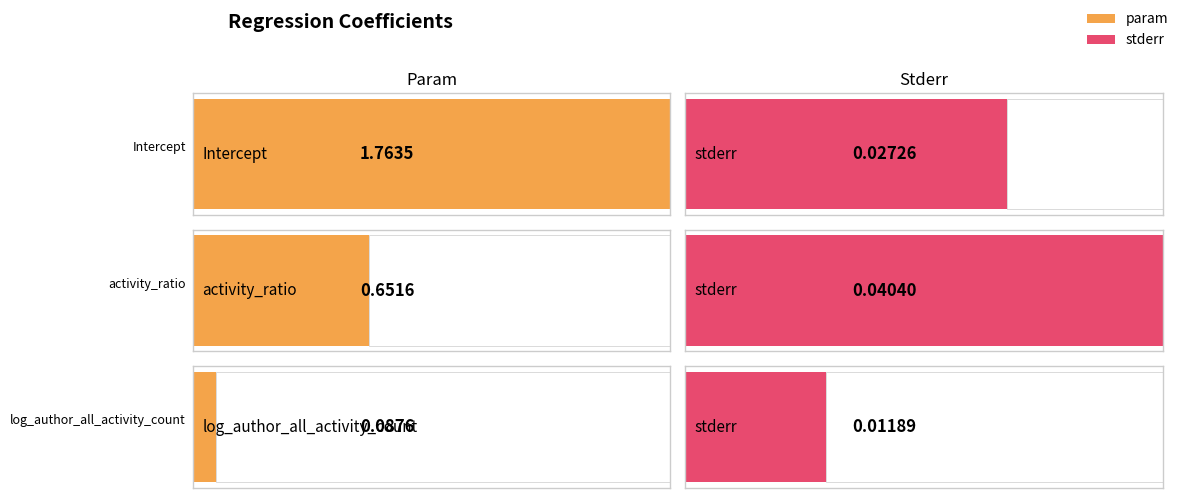

What is the average value of the param series?

0.8